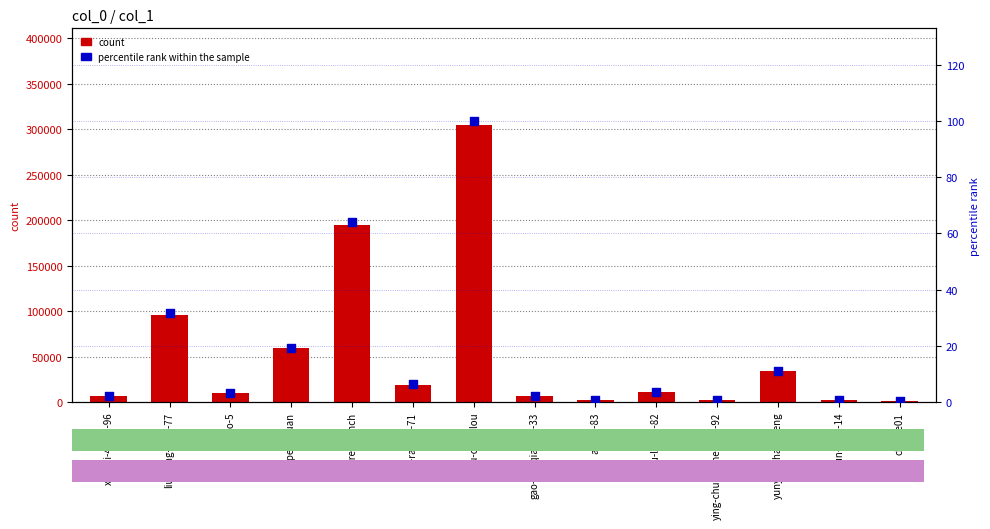

What is the total value across all series at charlie01?

801.3